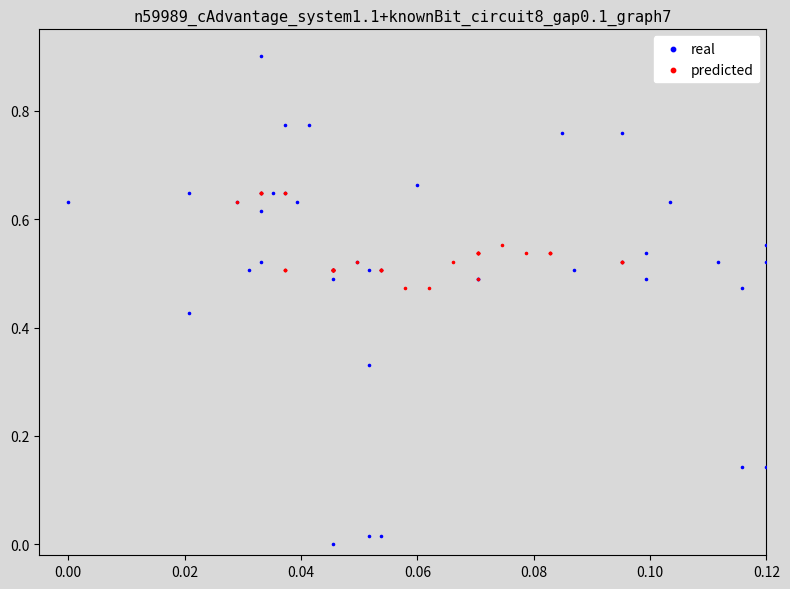

Which series reaches the minimum Y coordinate?

real